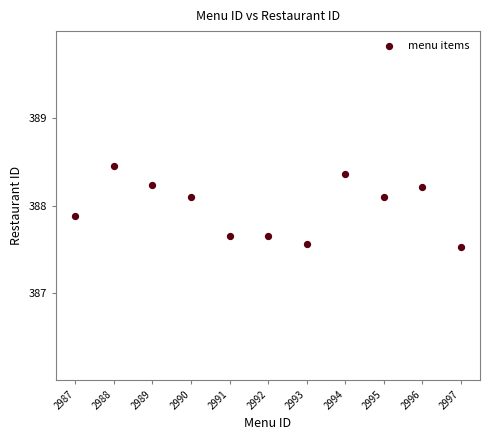

What is the range of X values (max minus min)?

10.0